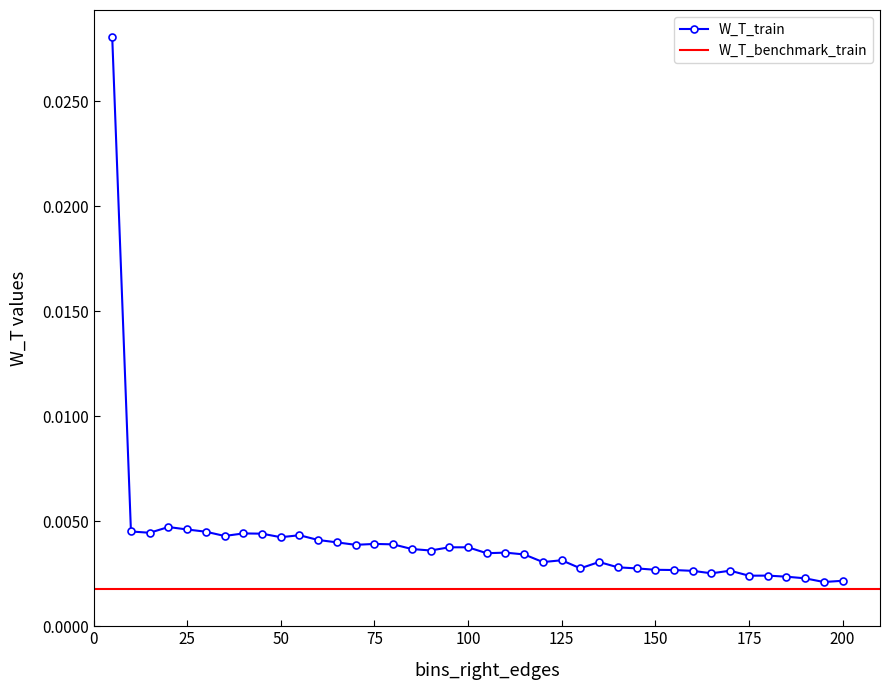

True or false: W_T_train has more than 2 points higher than both neighbors.

True